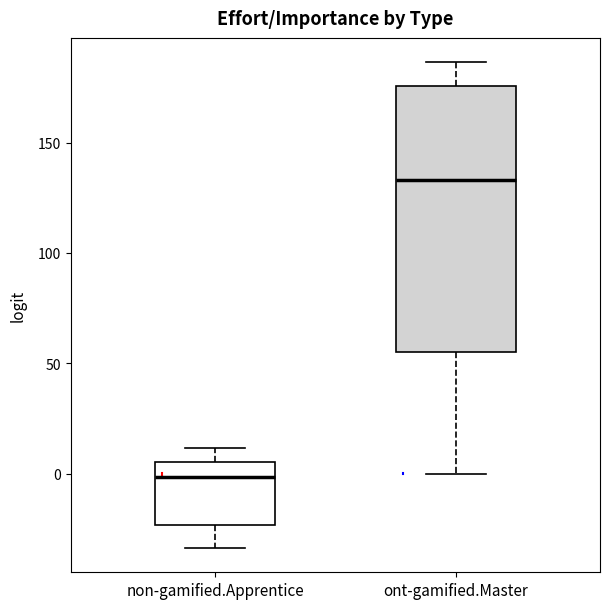

Which box is the tallest, from its lower edge to its upper edge?

ont-gamified.Master